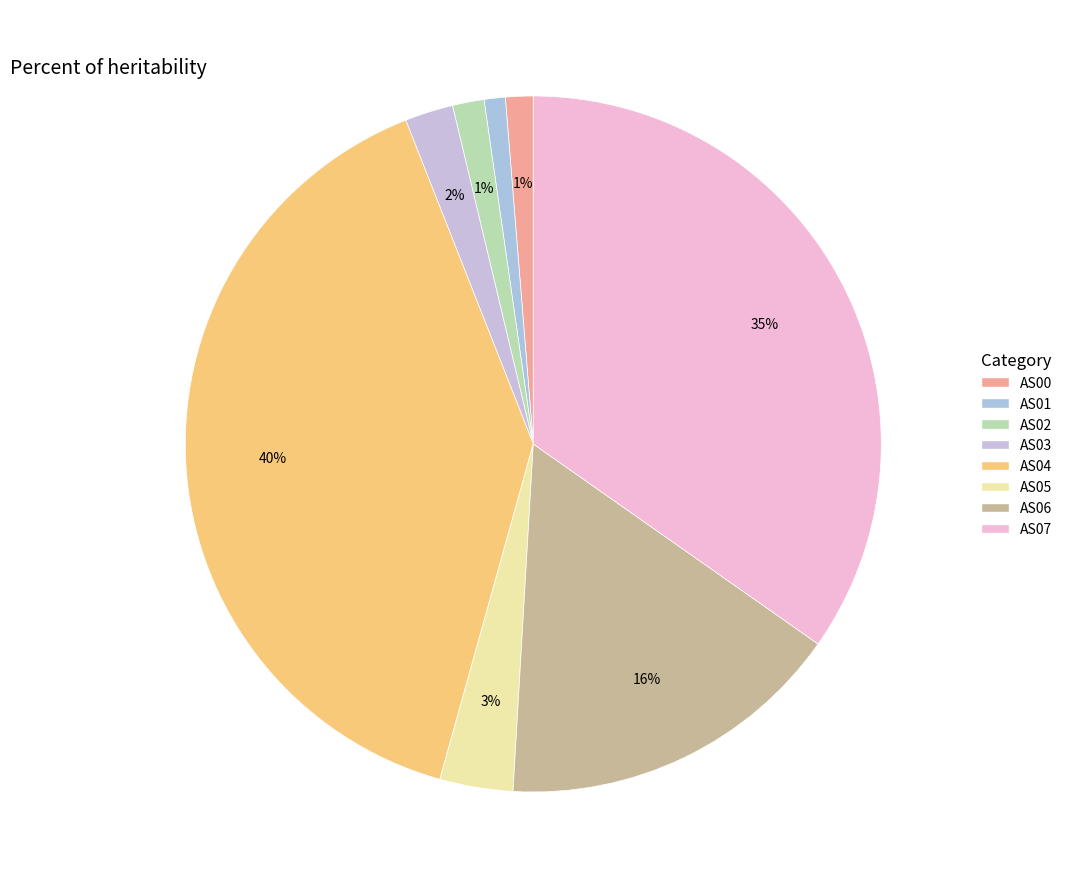

True or false: AS07 accounts for 35% of the total.

True